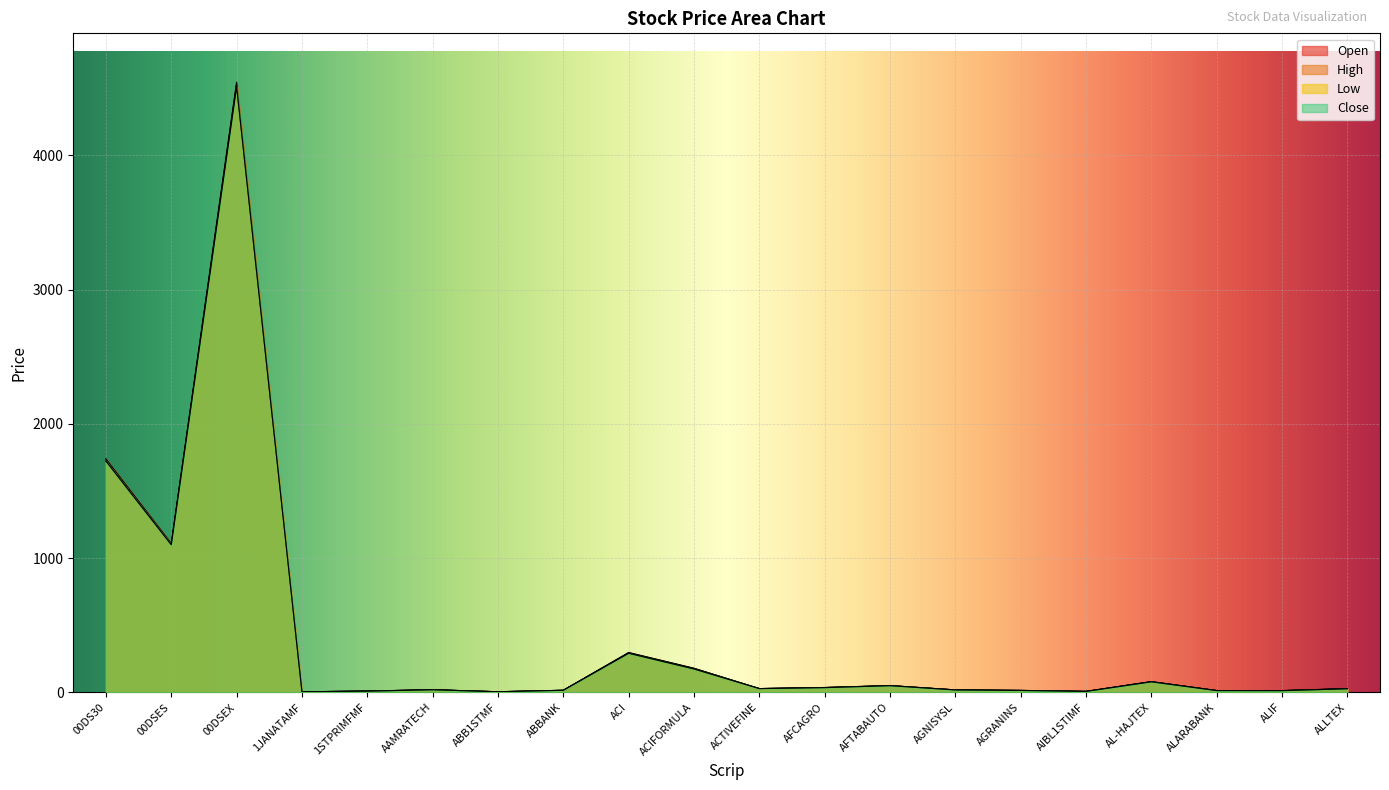

Is it true that Close equals 86.4 at AFTABAUTO?

False